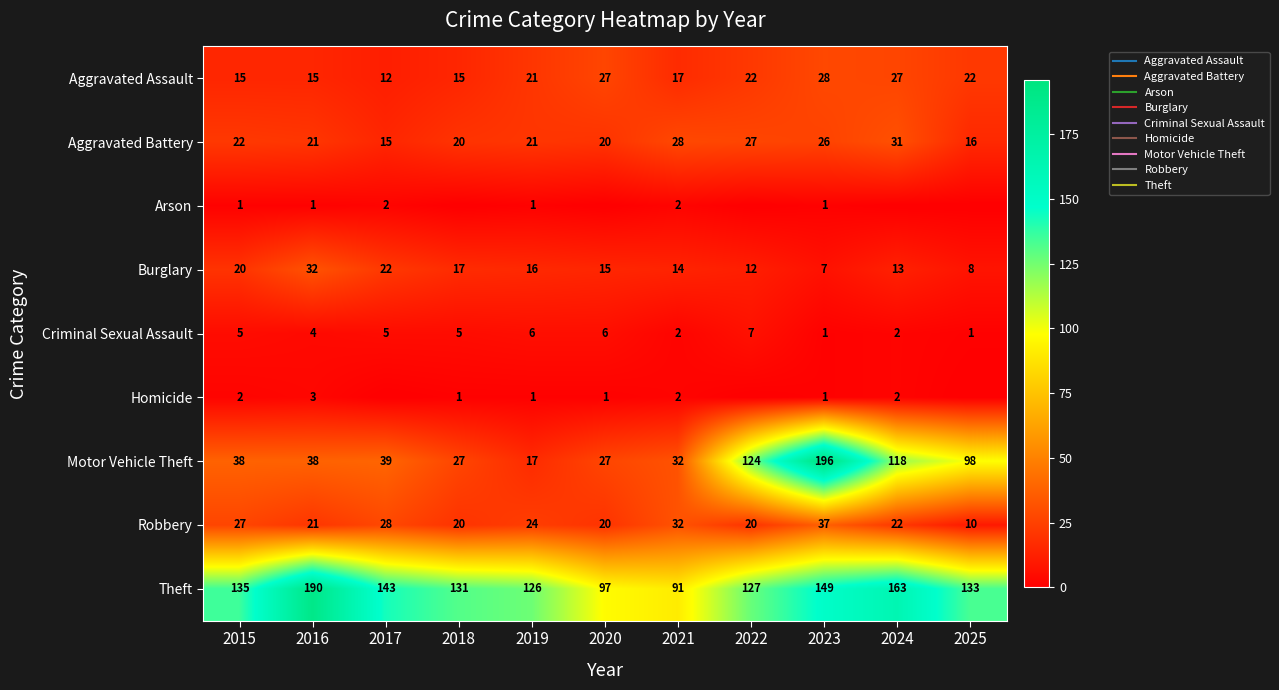

What is the difference between the second highest and minimum values in the Robbery series?

22